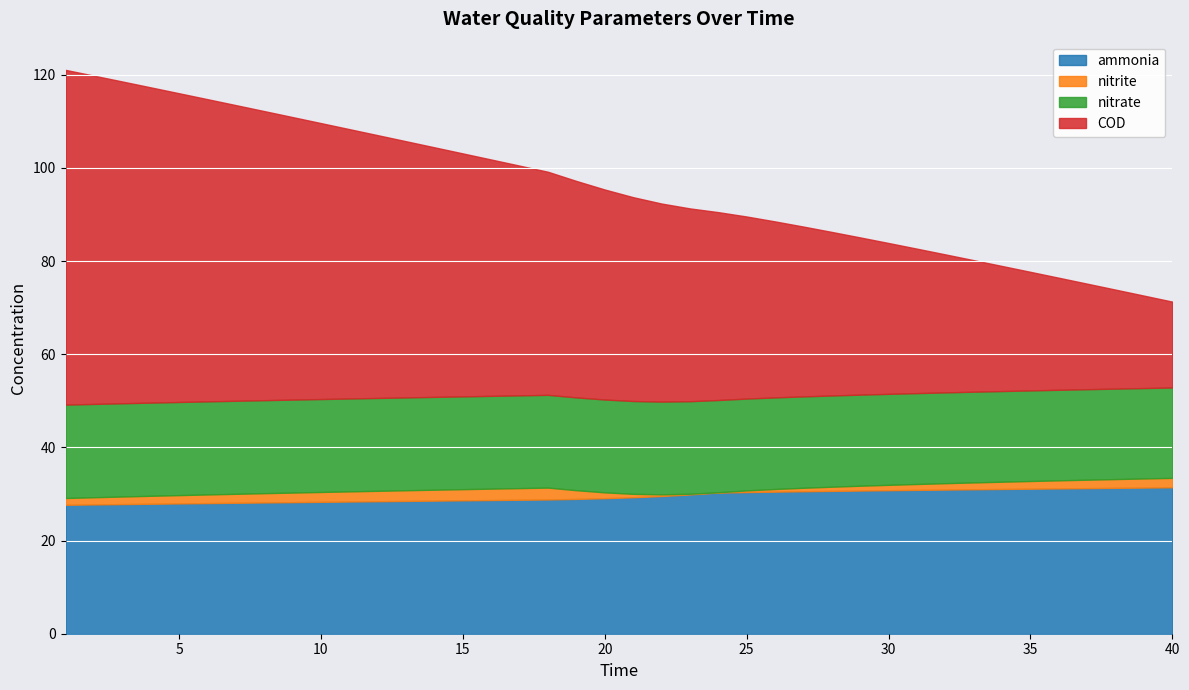

Where does the ammonia series first go above 29?

20